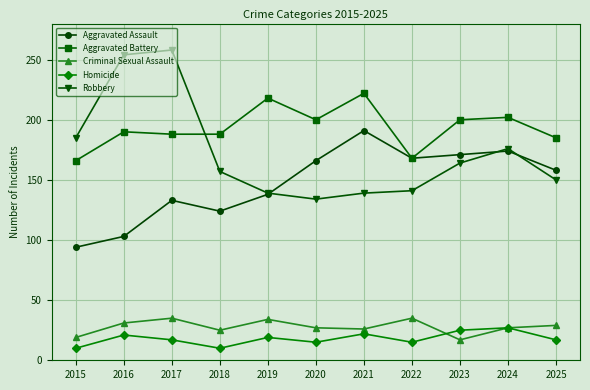

Which series has the widest spread of values?

Robbery